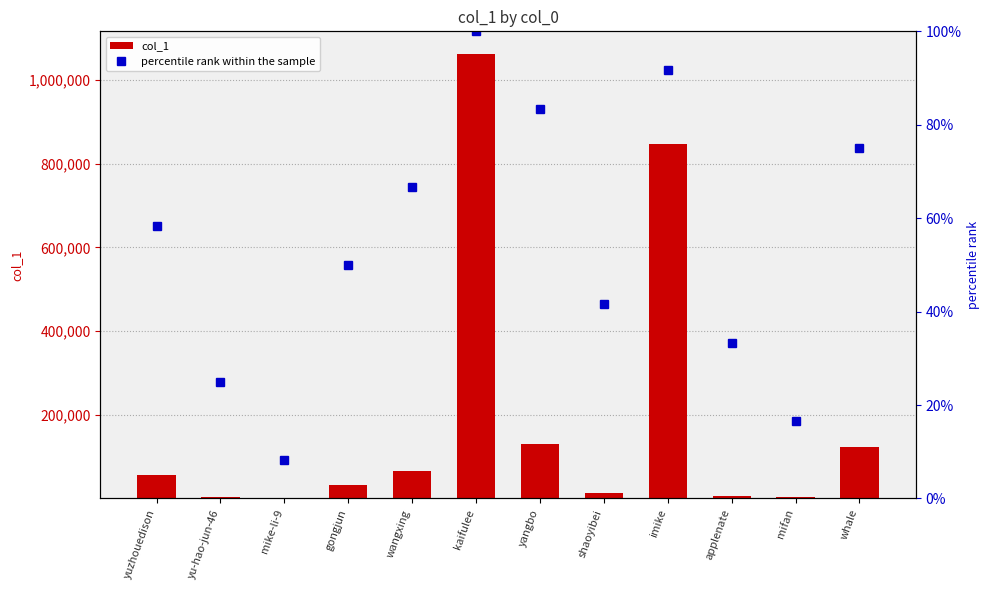

At which label does col_1 first exceed 55348?

yuzhouedison